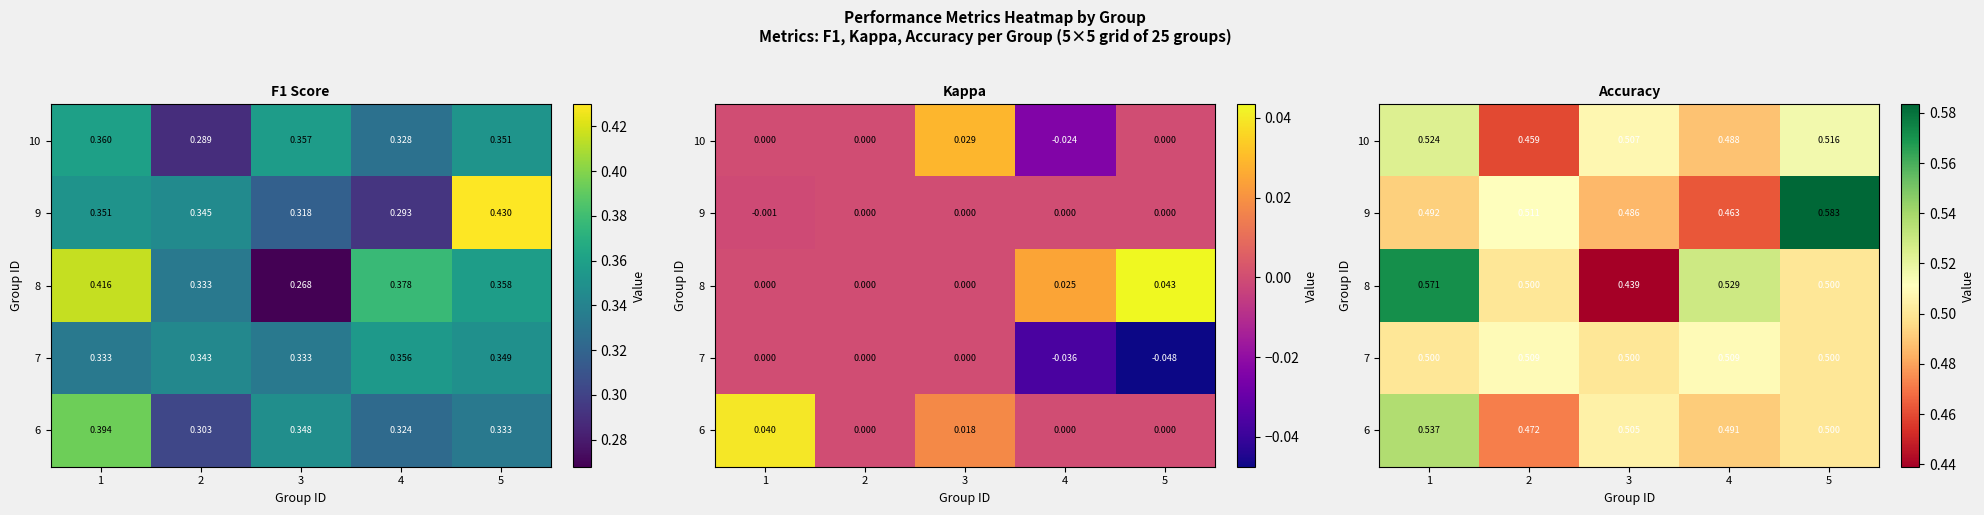

Is the value of 6 at 5 greater than the value of 8 at 5?

No